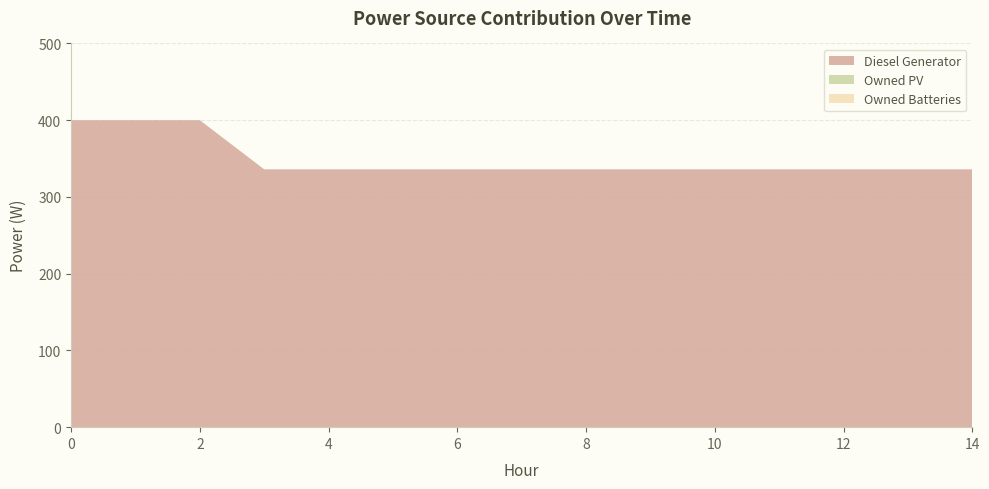

Reading left to right, list all the values displayed in this chart.

Diesel Generator: 400	400	400	336	336	336	336	336	336	336	336	336	336	336	336
Owned PV: 0	0	0	0	0	0	0	0	0	0	0	0	0	0	0
Owned Batteries: 0	0	0	0	0	0	0	0	0	0	0	0	0	0	0